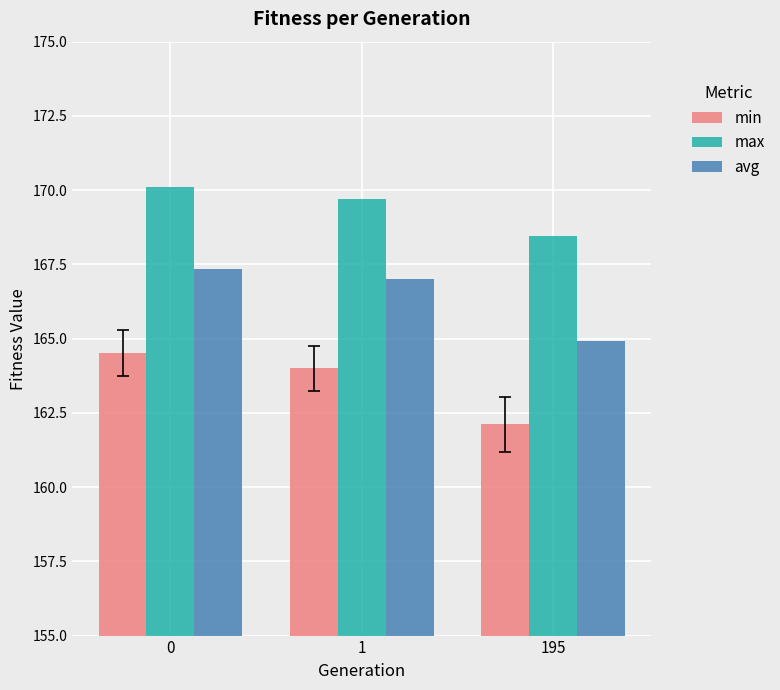

What is the minimum value shown in the chart?

162.1